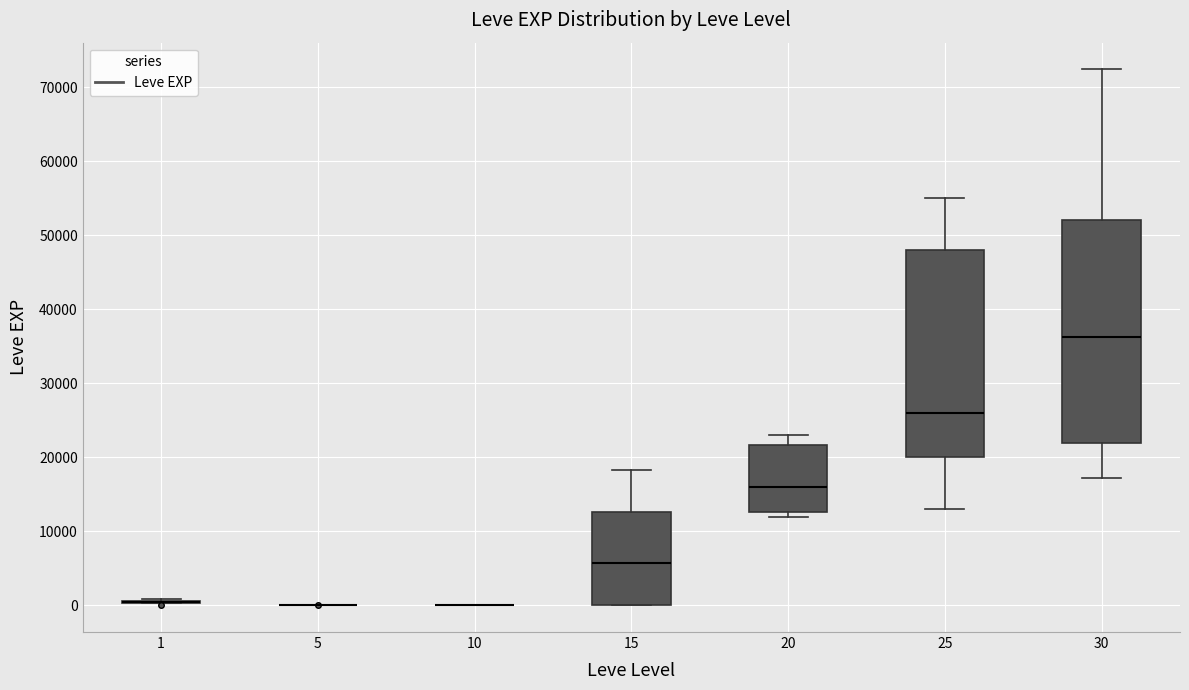

Where does the median line of the box at x = 25 sit on the y-axis? The values are not printed on the chart, so give them approximately, as read against the axis.

26000